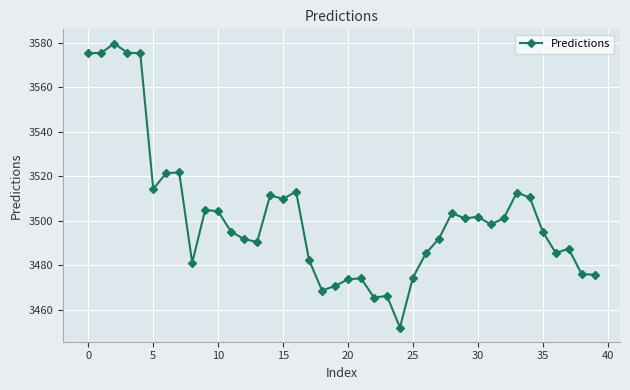

What is the value of the 9th point from the left?

3481.0